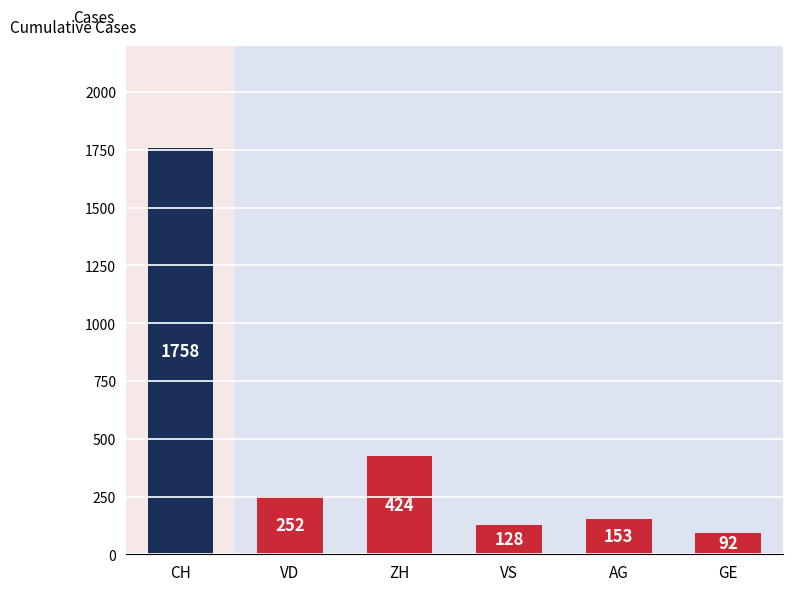

At which label does the data first exceed 252?

CH